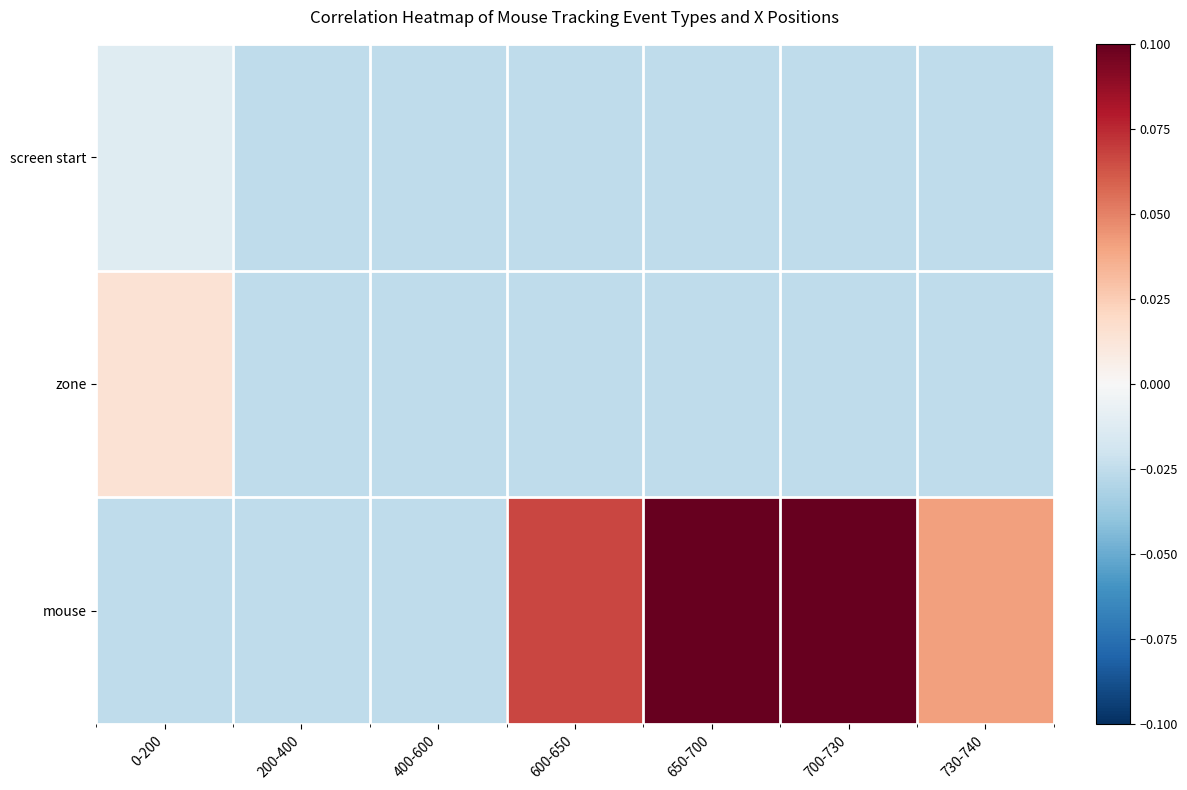

Which series has the largest range (max minus min)?

mouse